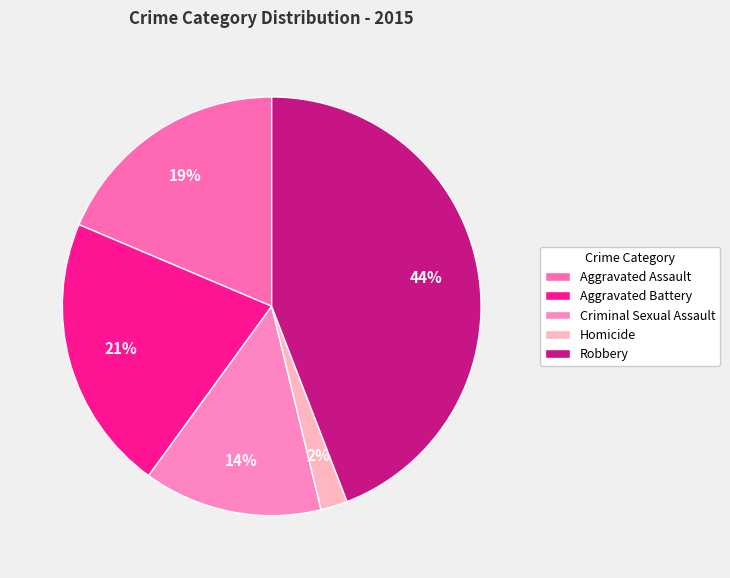

To the nearest percent, what is the average slice percentage?

20%